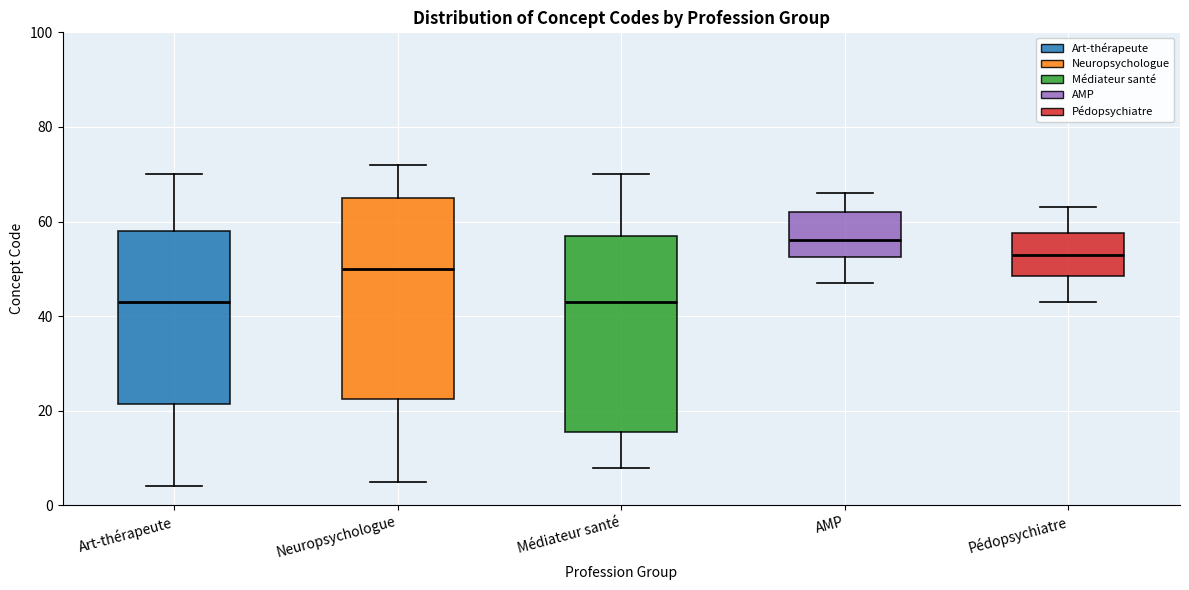

Reading left to right, transcribe this box plot: for each box, give where its median line is, the range the box spans, and where its two whiskers end, as read against the y-axis. The values are not printed on the chart, so give them approximately, as read against the axis.

Art-thérapeute: median 44, box 22 to 58, whiskers 4 to 70
Neuropsychologue: median 50, box 22 to 66, whiskers 6 to 72
Médiateur santé: median 44, box 16 to 58, whiskers 8 to 70
AMP: median 56, box 52 to 62, whiskers 48 to 66
Pédopsychiatre: median 54, box 48 to 58, whiskers 44 to 64